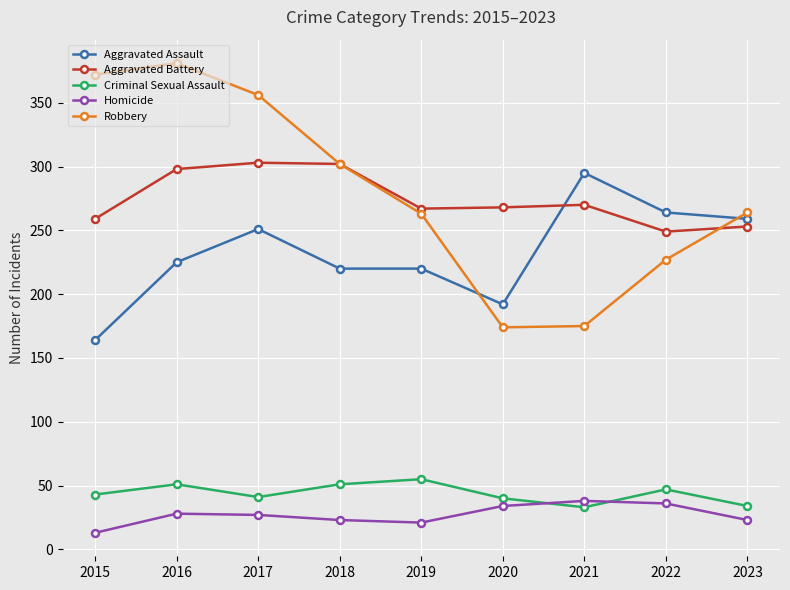

What is the difference between the second highest and second lowest values in the Robbery series?

197